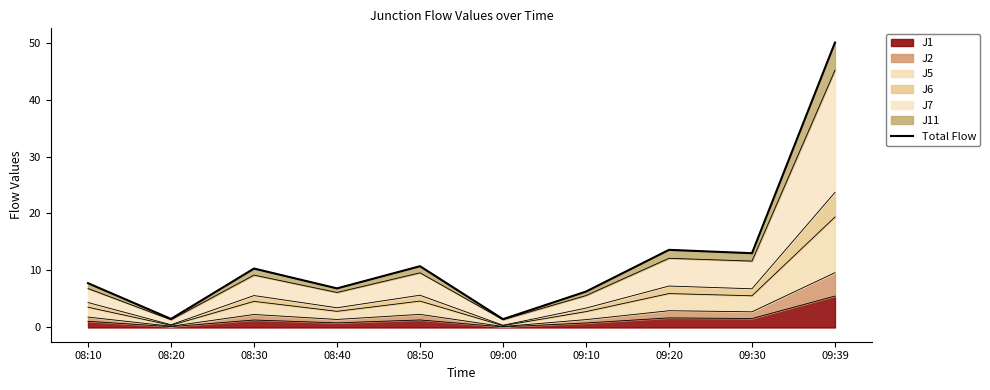

What is the change in value from 08:10 to 08:40?

-0.9